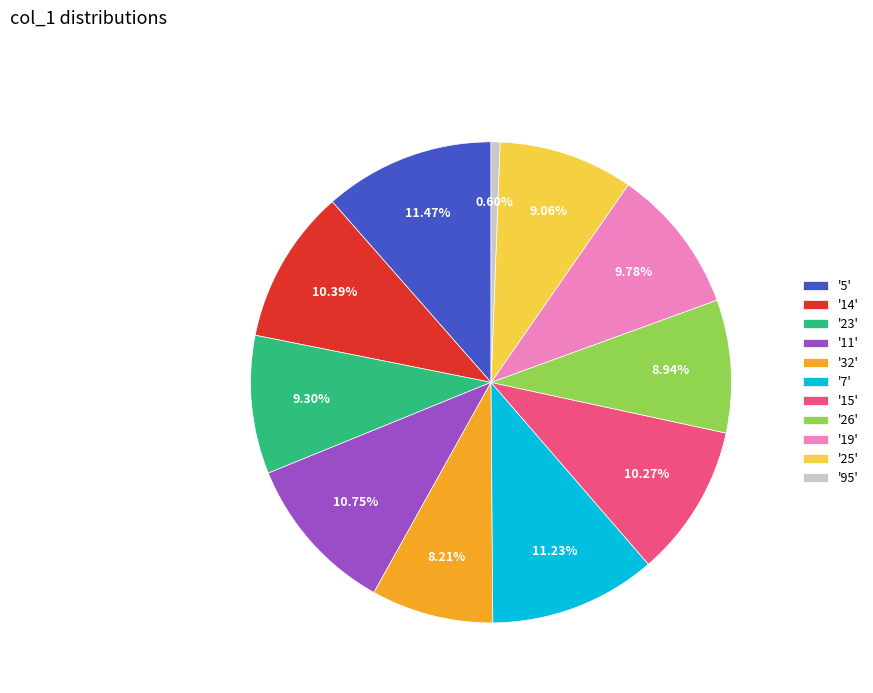

Count the number of slices in the pie.

11